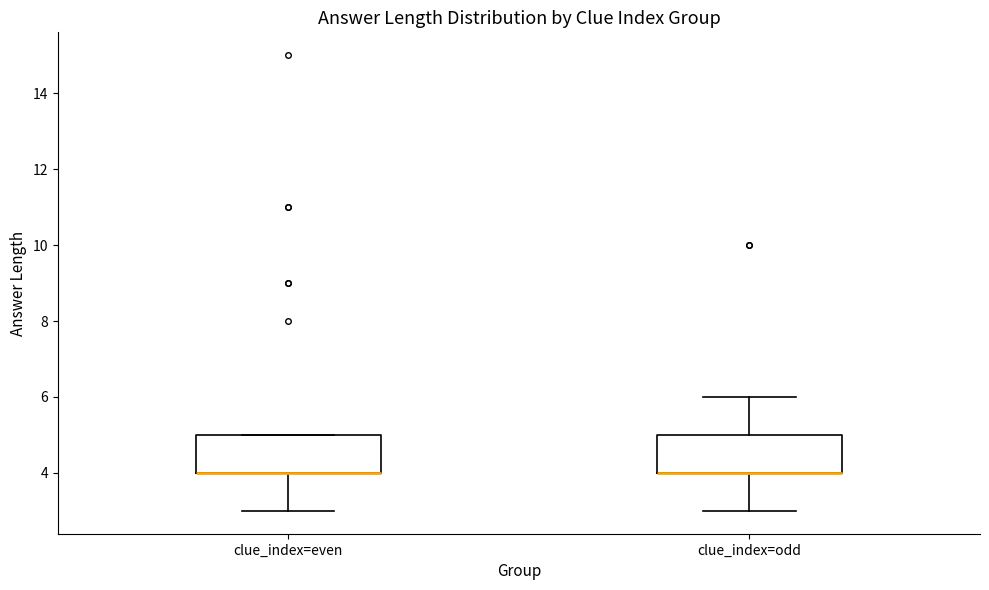

Reading left to right, read every box against the y-axis: the position of its median line, the range the box covers, and the ends of its whiskers. The values are not printed on the chart, so give them approximately, as read against the axis.

clue_index=even: median 4 (drawn on the box's lower edge), box 4 to 5, whiskers 3 to 5
clue_index=odd: median 4 (drawn on the box's lower edge), box 4 to 5, whiskers 3 to 6